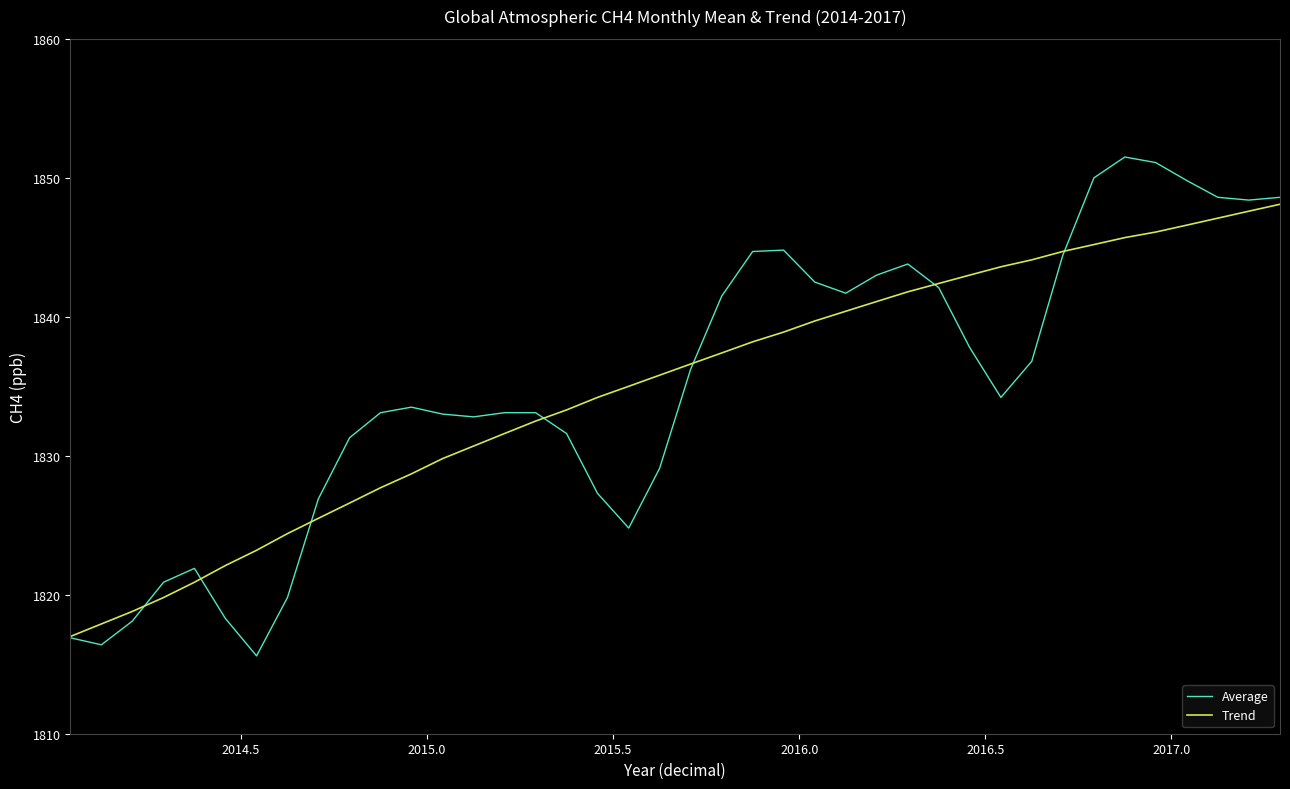

Which series has the widest spread of values?

Average